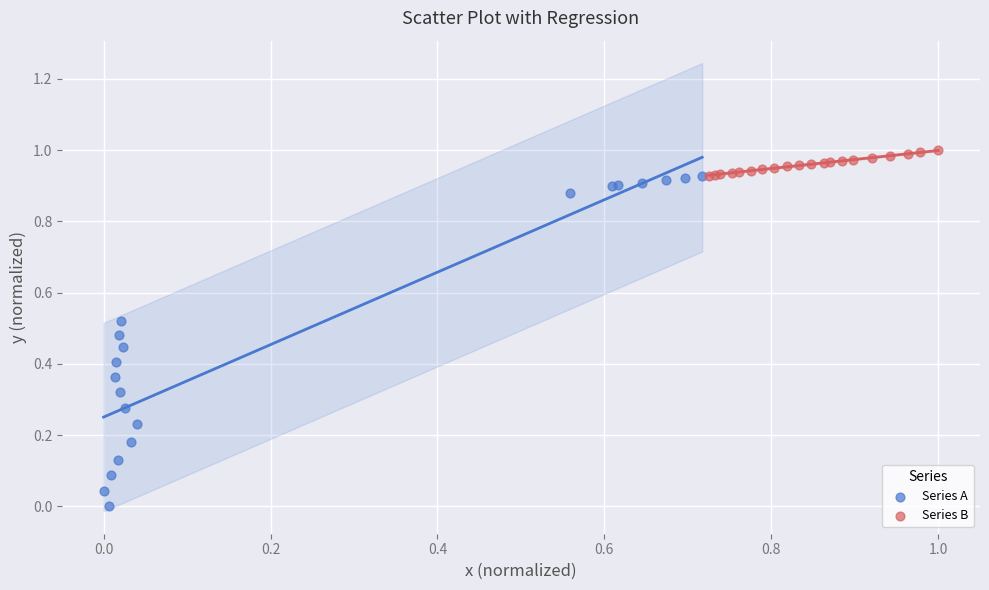

Which series has the widest spread of Y values?

Series A